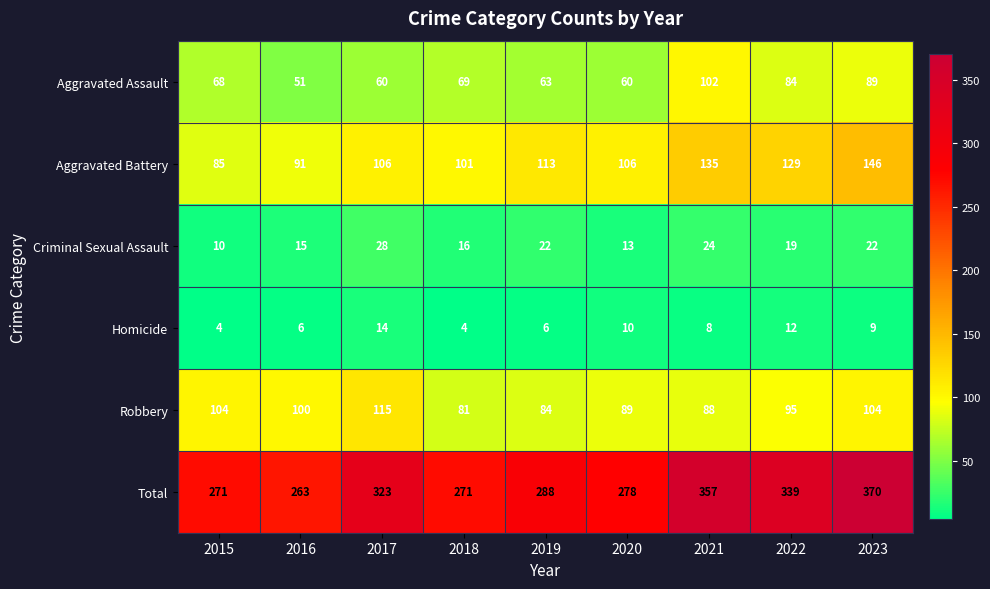

What is the difference between the Aggravated Battery values at 2020 and 2019?

7